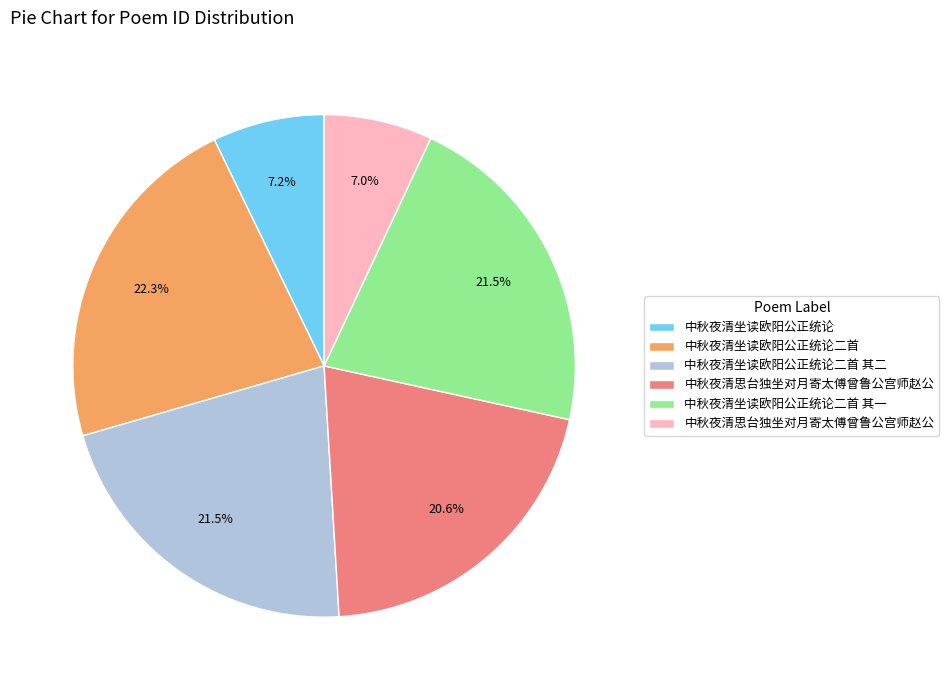

Is there any slice that represents more than half of the pie?

No